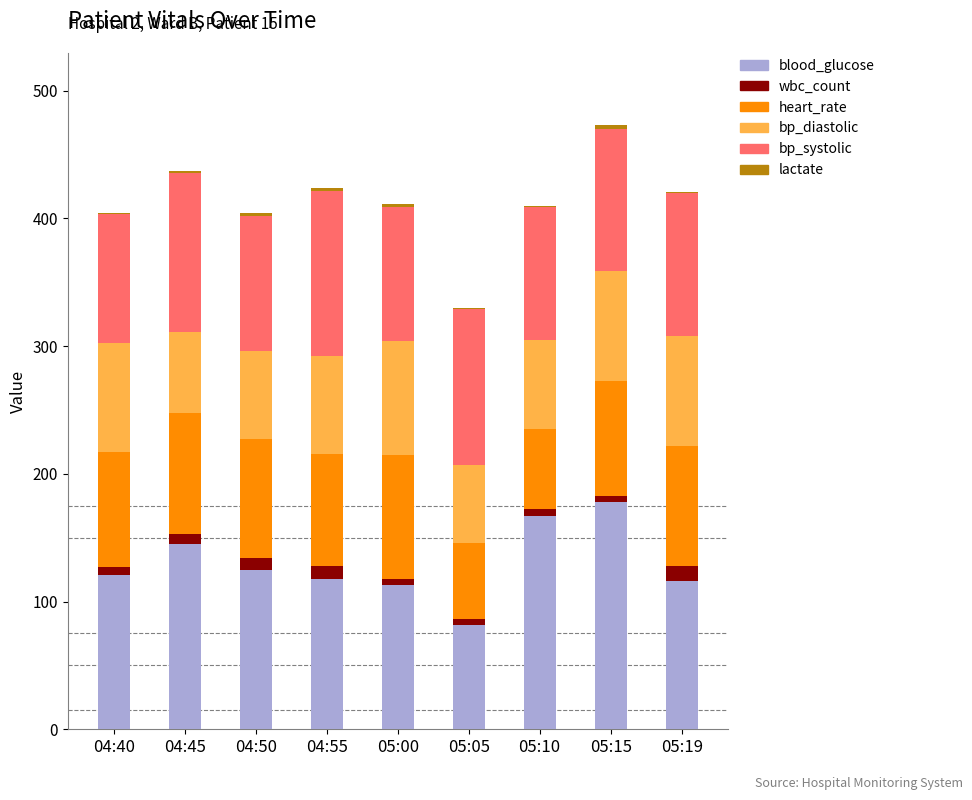

What is the highest value of the blood_glucose series?

178.0